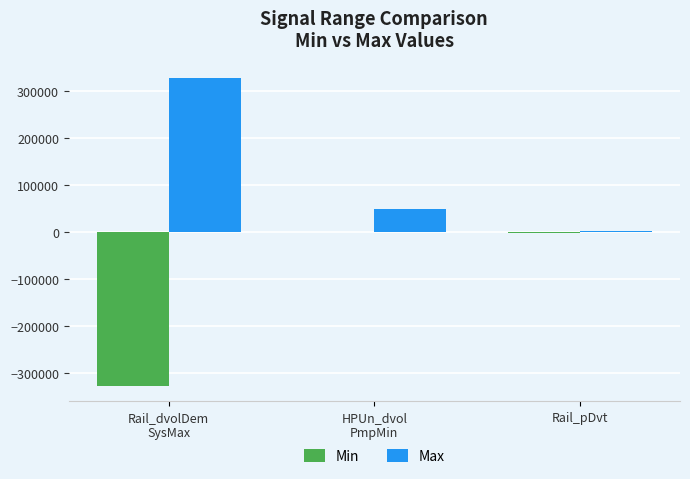

What is the maximum value shown in the chart?

327670